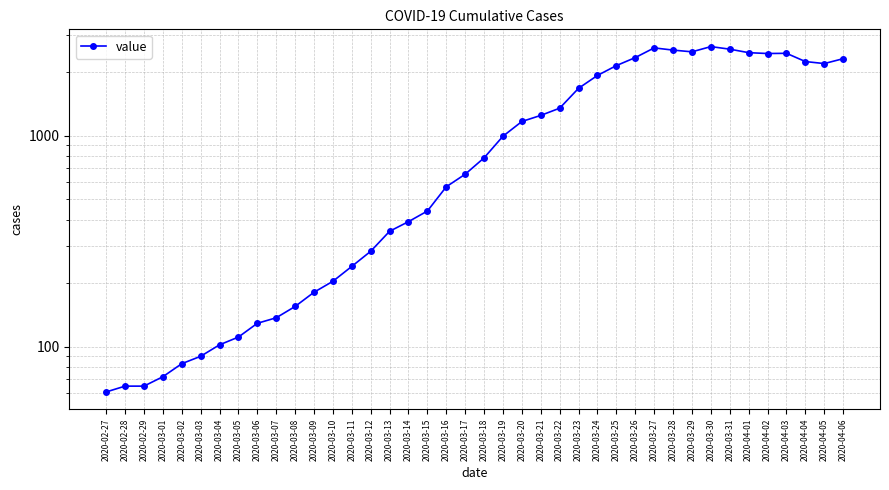

Reading right to left, list all the values displayed in this chart.

2020-04-06=2313	2020-04-05=2193	2020-04-04=2242	2020-04-03=2453	2020-04-02=2447	2020-04-01=2470	2020-03-31=2566	2020-03-30=2639	2020-03-29=2493	2020-03-28=2540	2020-03-27=2602	2020-03-26=2341	2020-03-25=2145	2020-03-24=1927	2020-03-23=1675	2020-03-22=1348	2020-03-21=1246	2020-03-20=1166	2020-03-19=993	2020-03-18=784	2020-03-17=656	2020-03-16=572	2020-03-15=439	2020-03-14=391	2020-03-13=352	2020-03-12=283	2020-03-11=240	2020-03-10=204	2020-03-09=181	2020-03-08=155	2020-03-07=137	2020-03-06=129	2020-03-05=111	2020-03-04=102	2020-03-03=90	2020-03-02=83	2020-03-01=72	2020-02-29=65	2020-02-28=65	2020-02-27=61